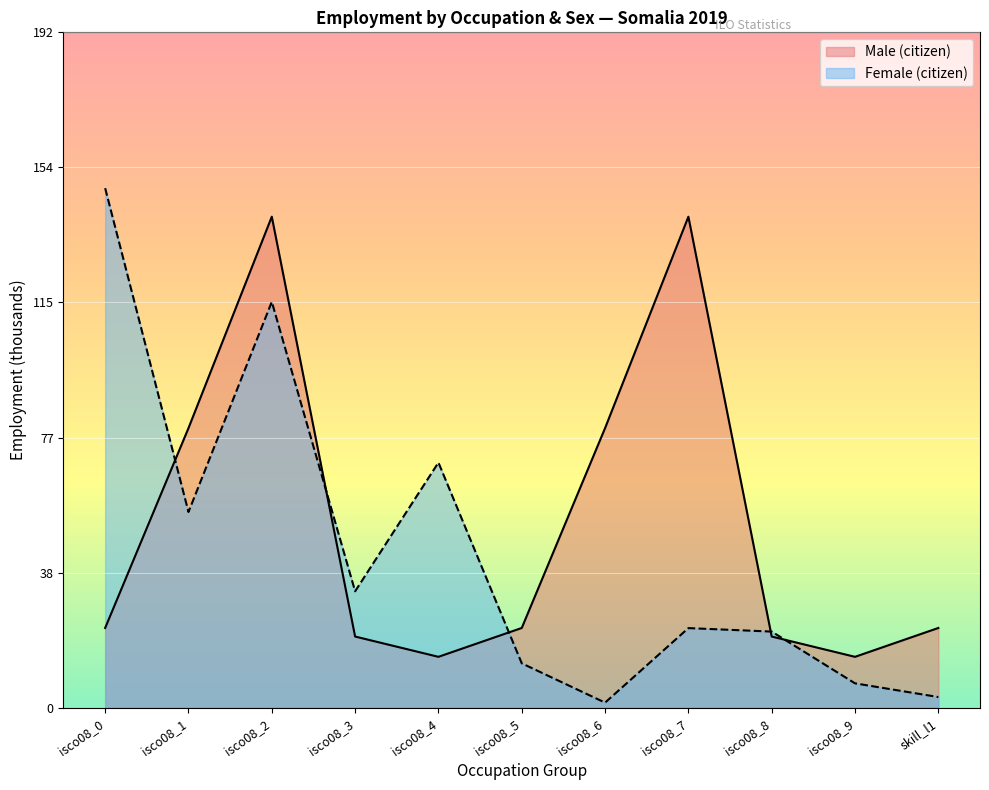

Count the number of categories in the chart.

11